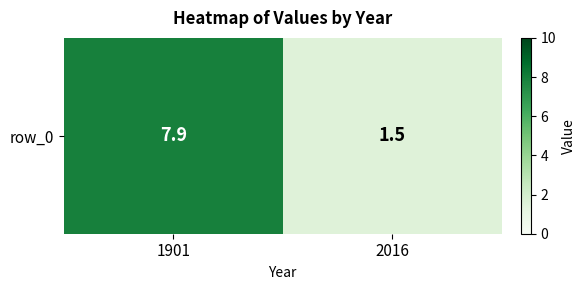

Between 2016 and 1901, which is larger?

1901